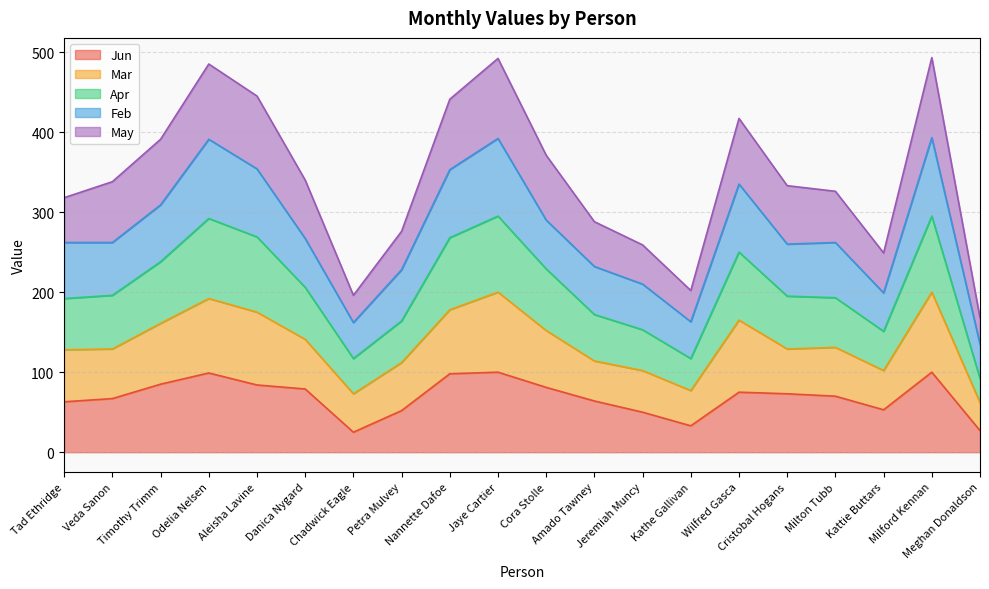

At which category is the sum across all series the highest?

Milford Kennan